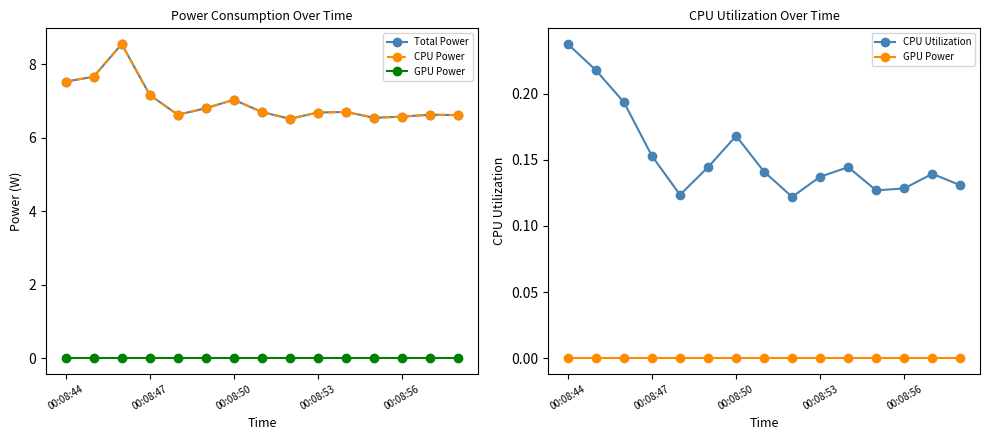

How many series are shown in this chart?

4